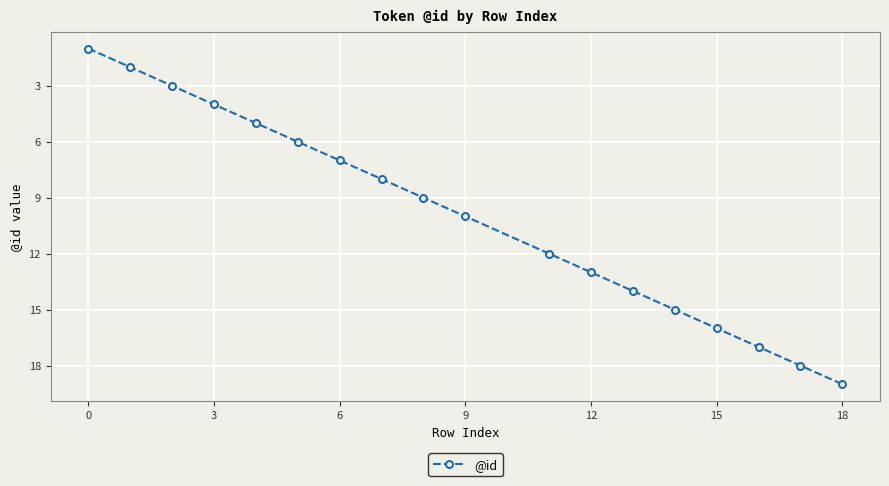

What is the difference between the second highest and minimum values?

17